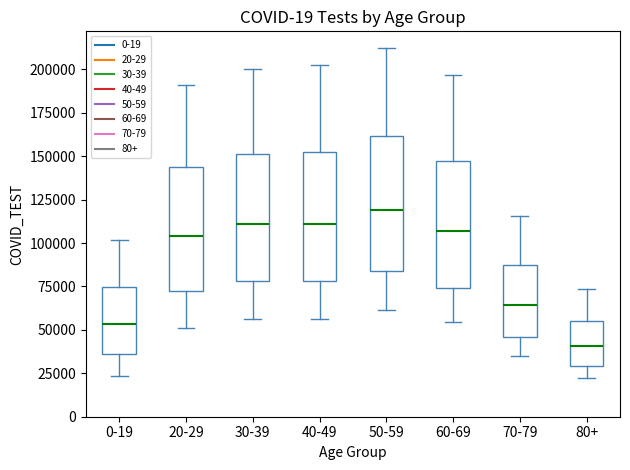

Which box has the highest median line?

50-59